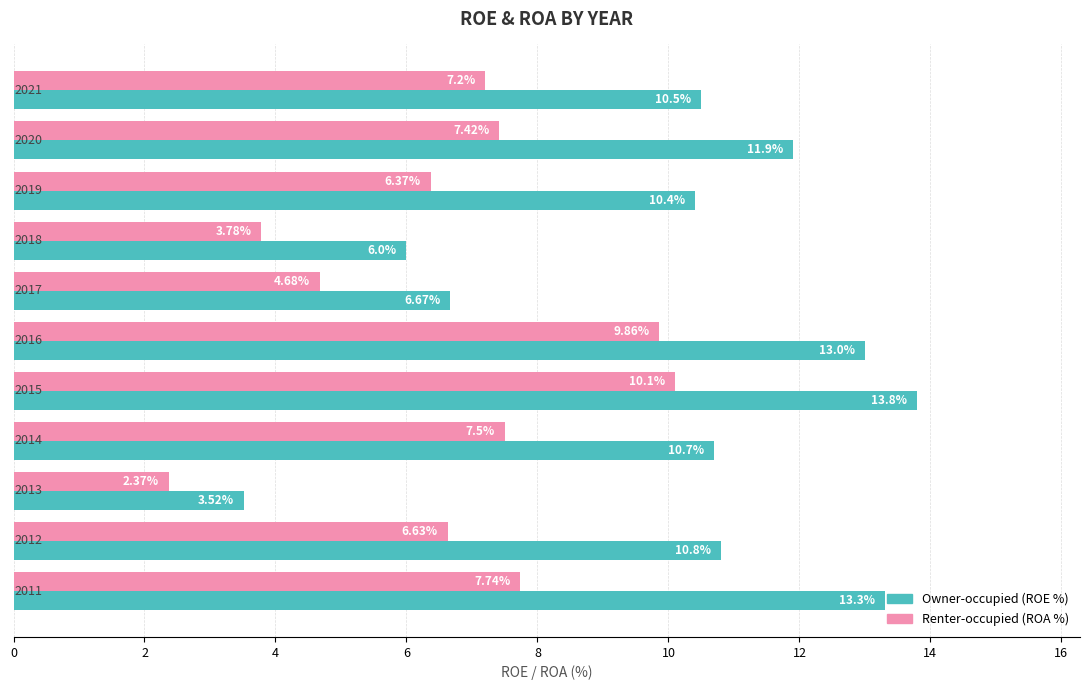

Count the number of categories in the chart.

11